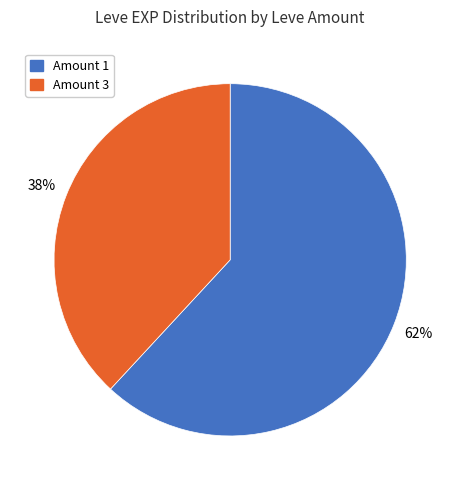

Does any single category account for the majority?

Yes